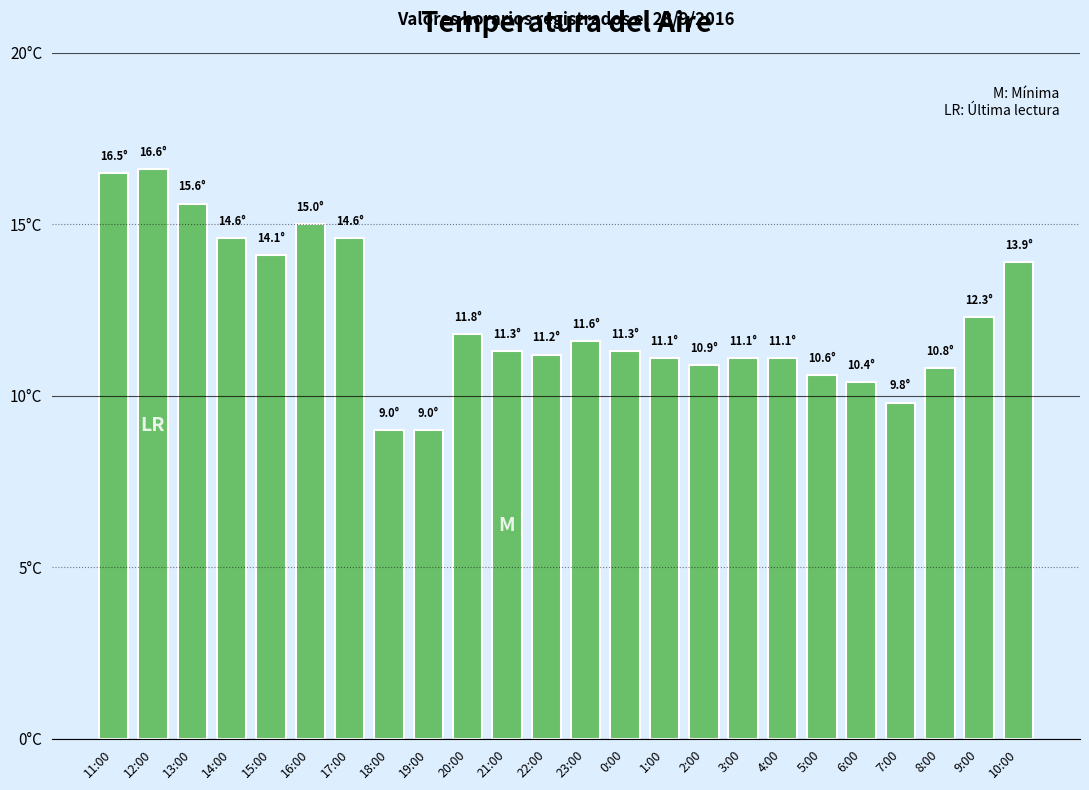

Does the chart contain any negative values?

No